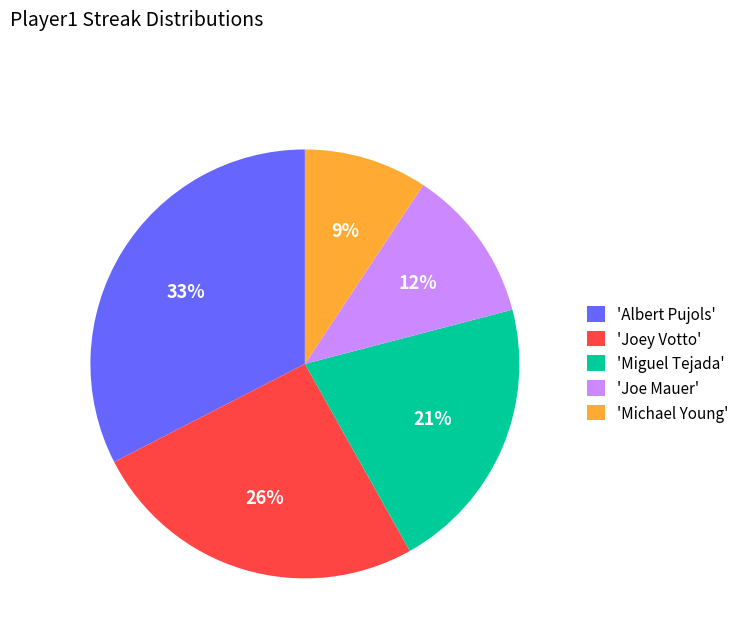

True or false: 'Albert Pujols' accounts for 33% of the total.

True